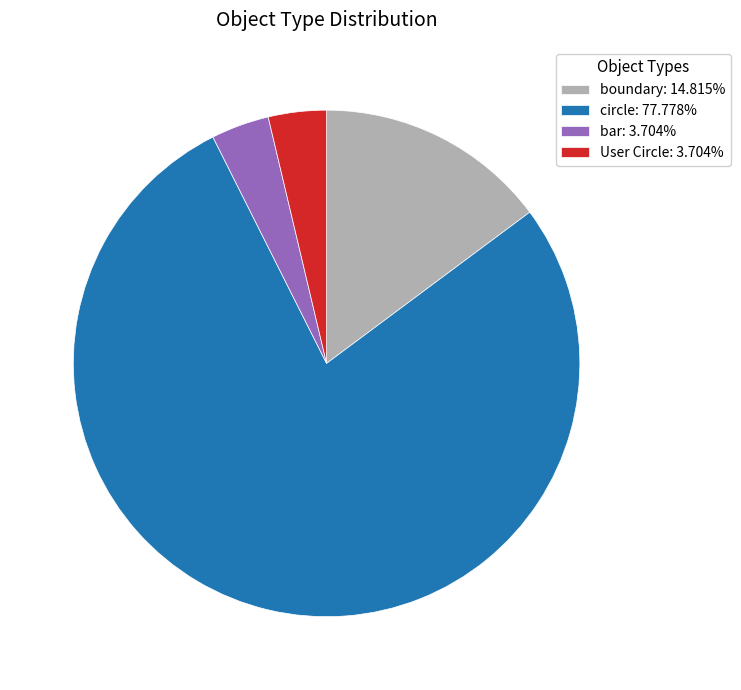

Do User Circle: 3.704% and bar: 3.704% together represent more than half of the pie?

No